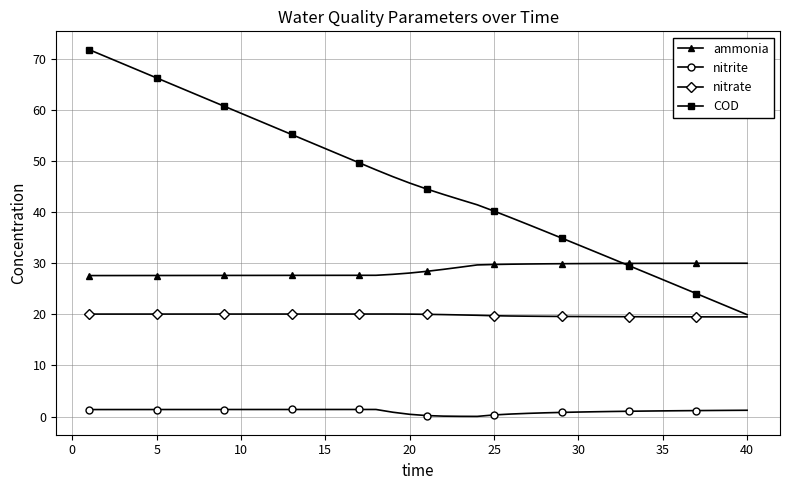

True or false: ammonia and nitrate cross at least once.

False